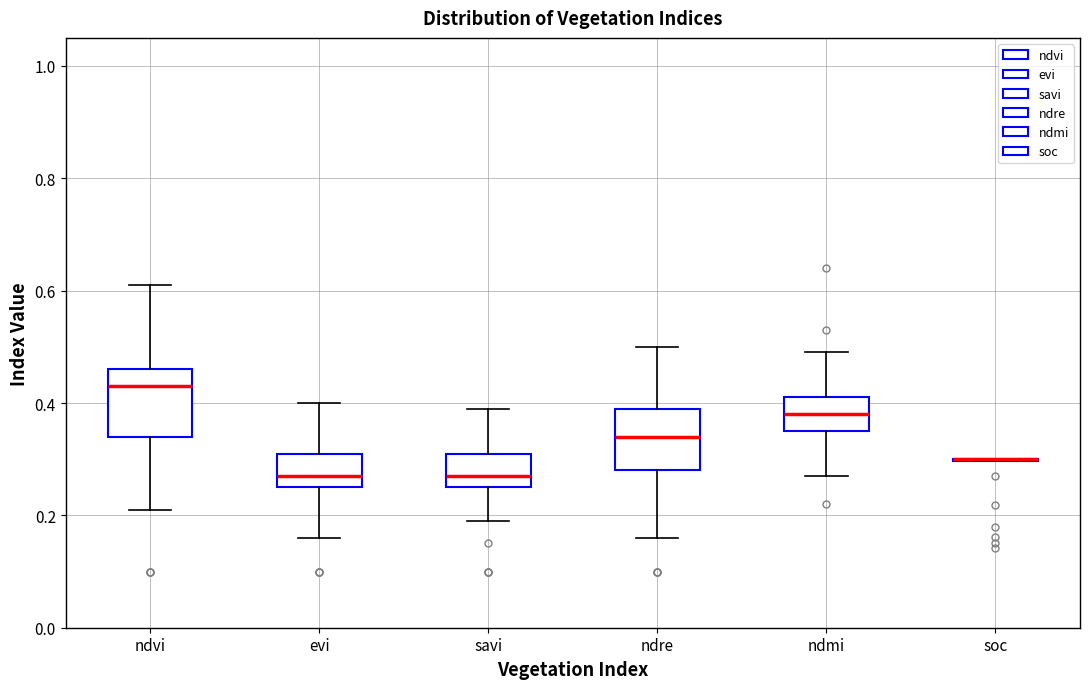

Where does the median line of the box for ndmi sit on the y-axis? The values are not printed on the chart, so give them approximately, as read against the axis.

0.38